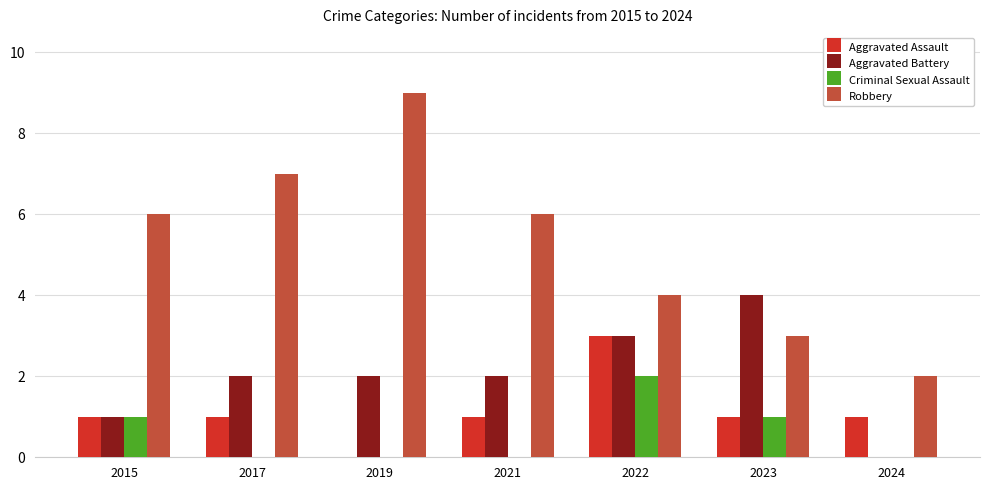

Between 2017 and 2022, which series saw the biggest shift?

Robbery